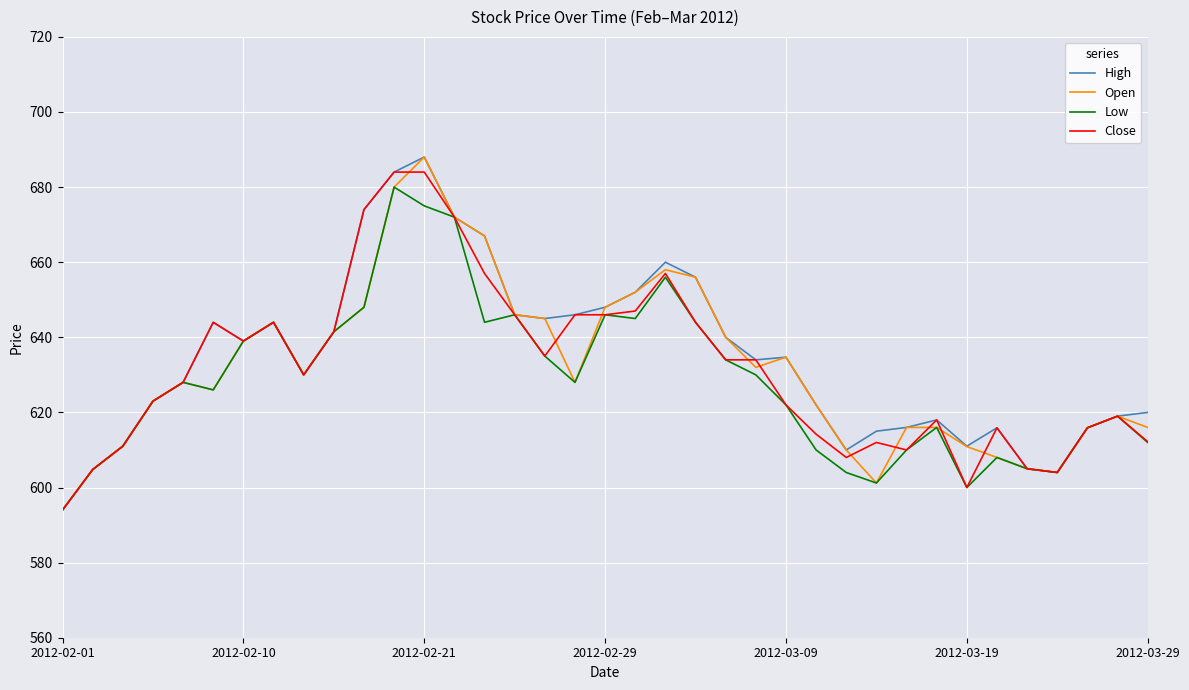

What is the minimum value for Close?

594.0